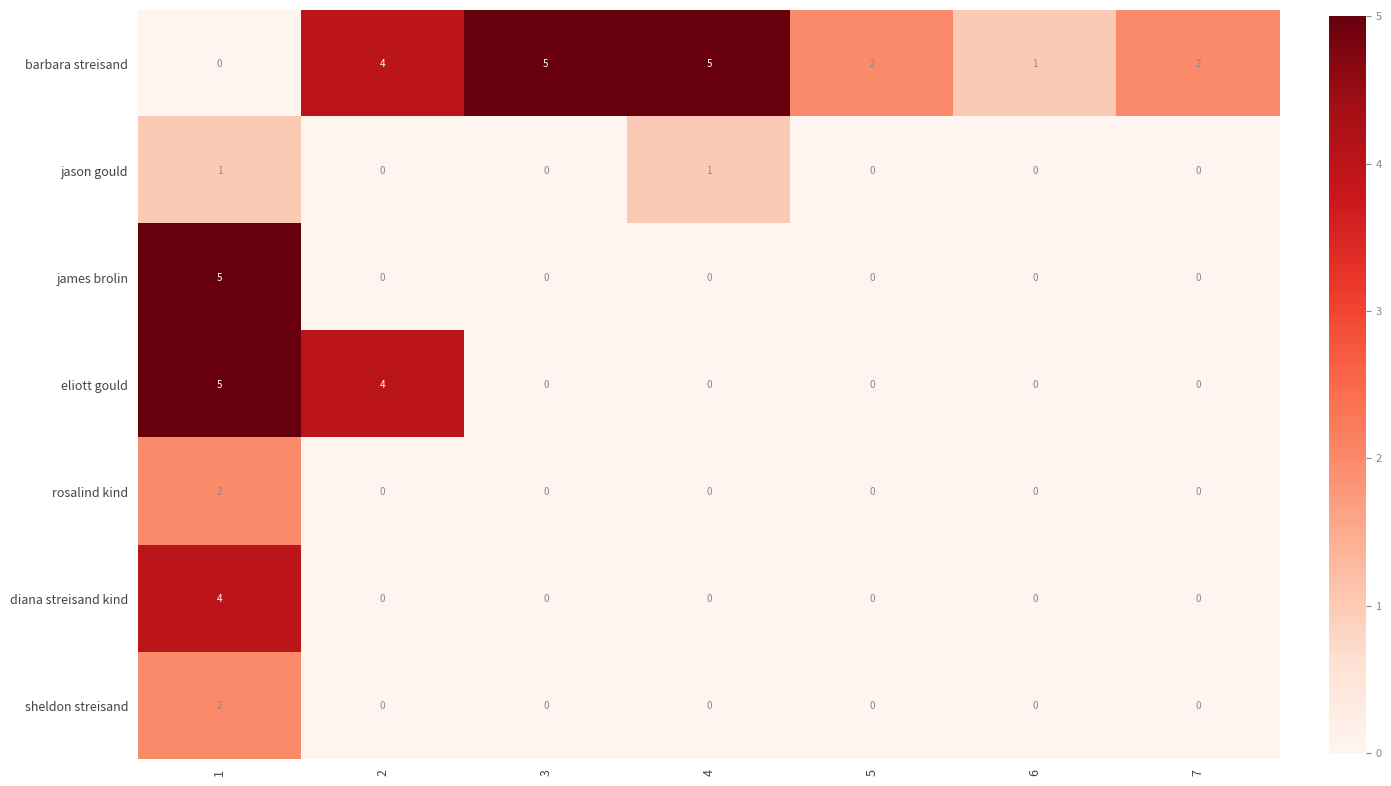

At how many categories does at least one series exceed 3?

4